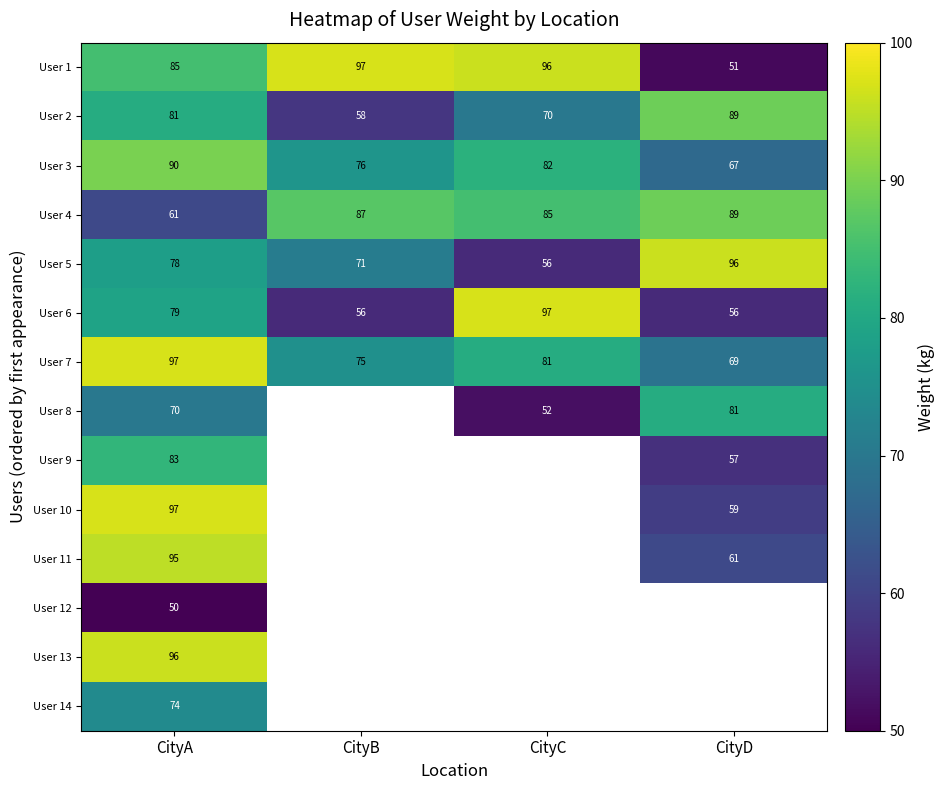

Is it true that User 1 equals 87 at CityD?

False